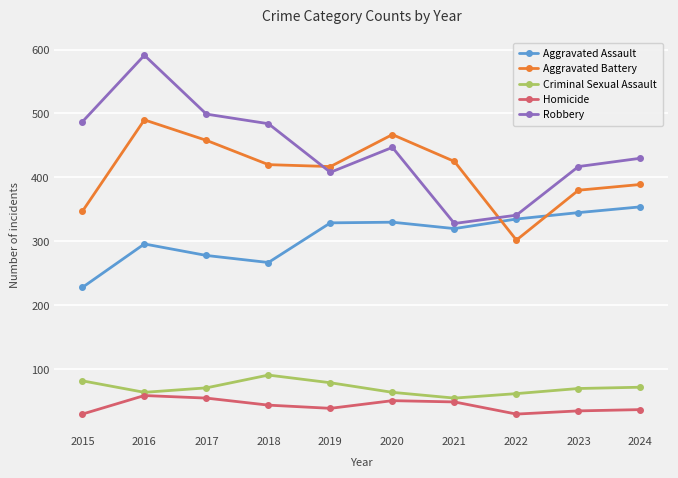

Rank the series by their maximum value, from lowest to highest.

Homicide, Criminal Sexual Assault, Aggravated Assault, Aggravated Battery, Robbery